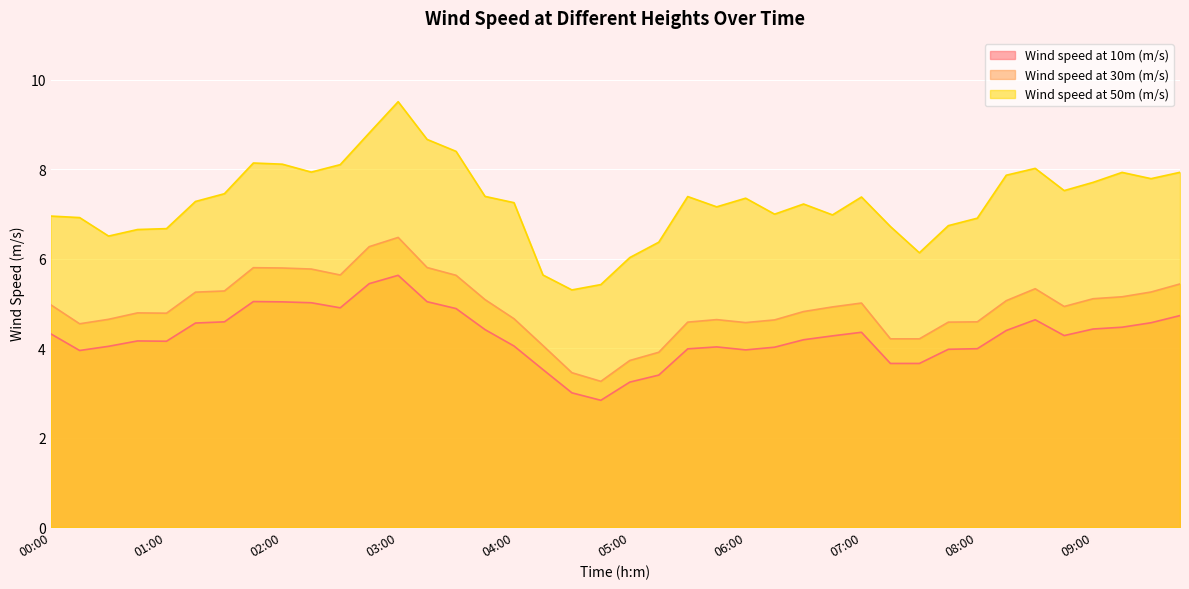

The Wind speed at 50m (m/s) series shows 7.7 at 09:00. True or false?

True